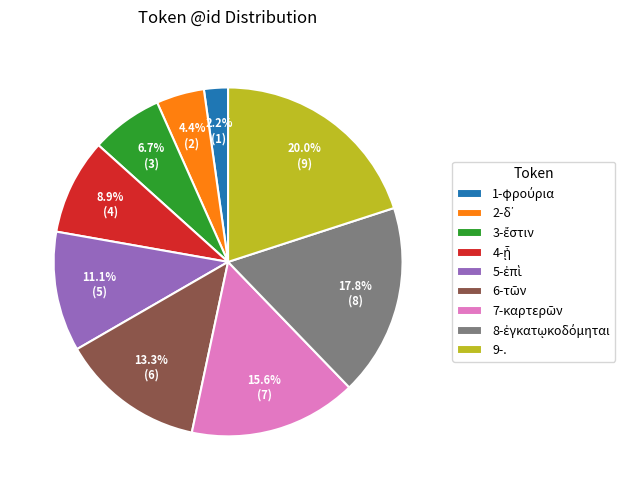

Which category has the biggest portion of the pie?

9-.